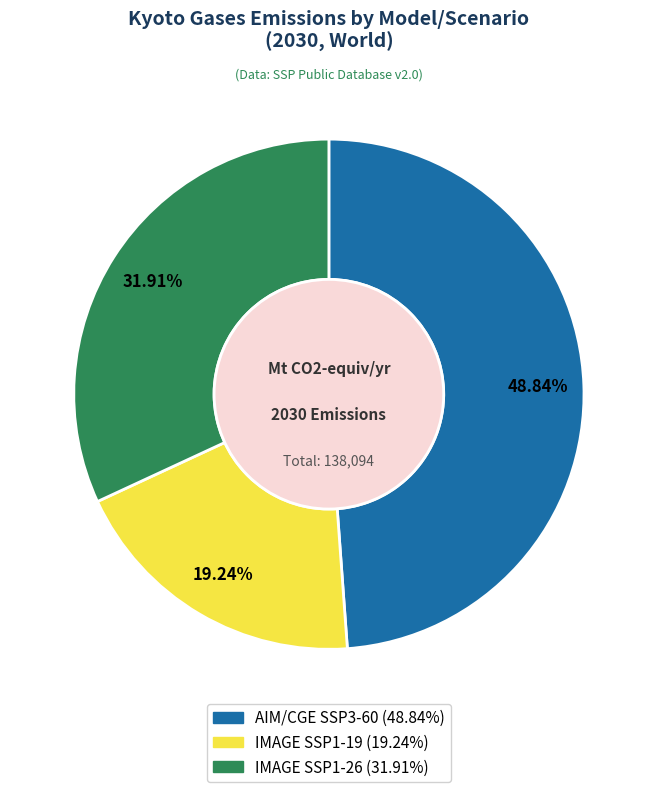

Is there a majority slice in this chart?

No